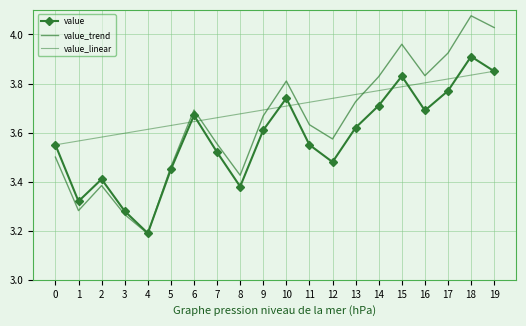

Which label corresponds to the smallest value in the chart?

4